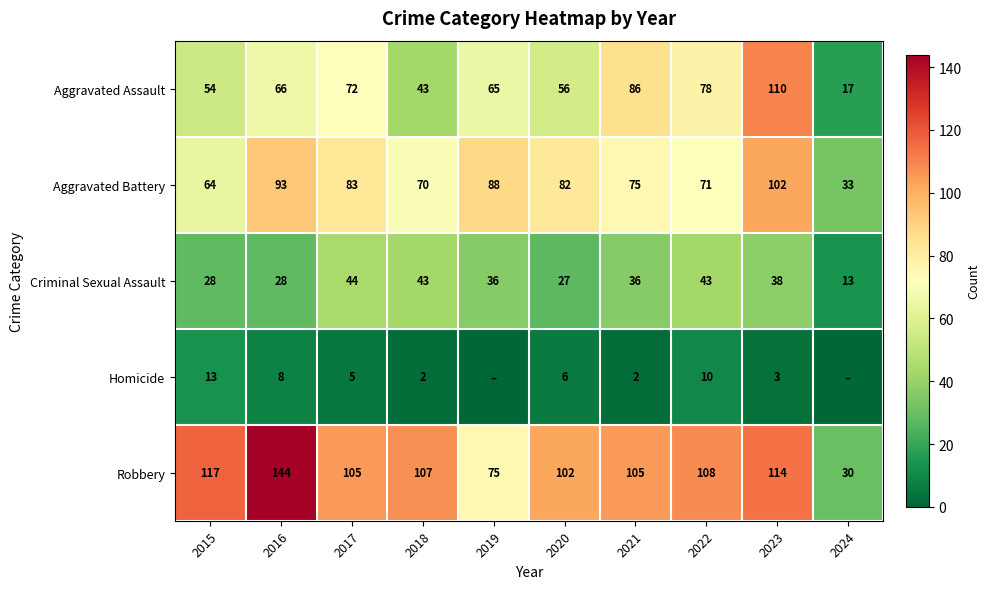

What value does the Aggravated Battery series have at 2016?

93